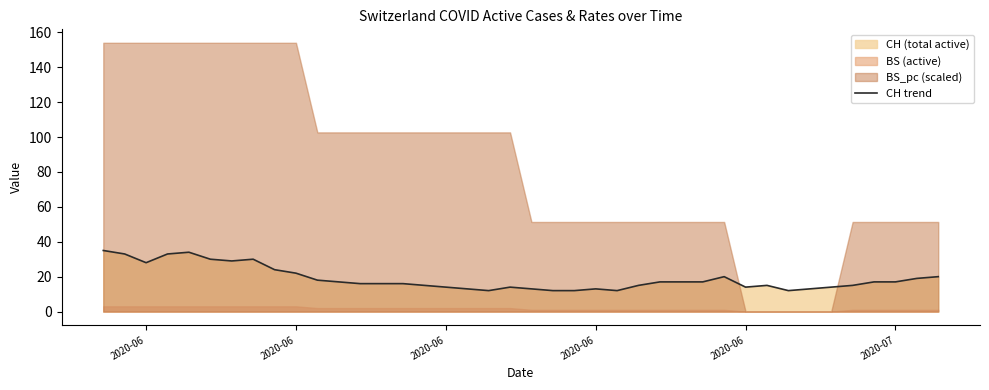

True or false: there are more than 2 points higher than both neighbors.

True